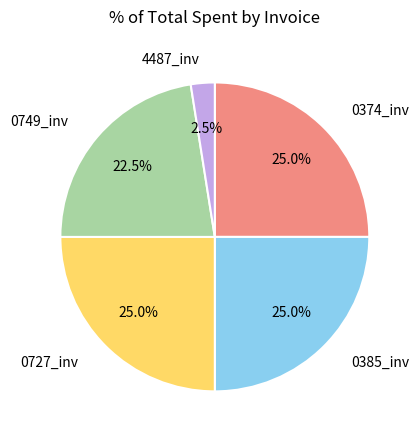

Does any single category account for the majority?

No